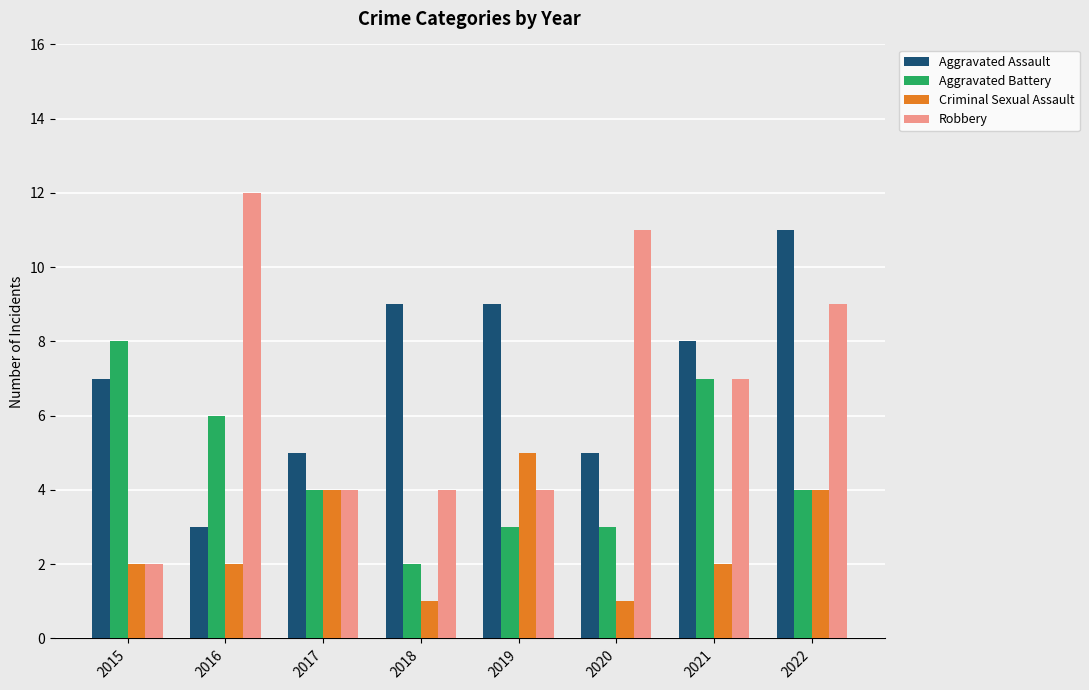

What is the spread (max minus min) of values at 2015?

6